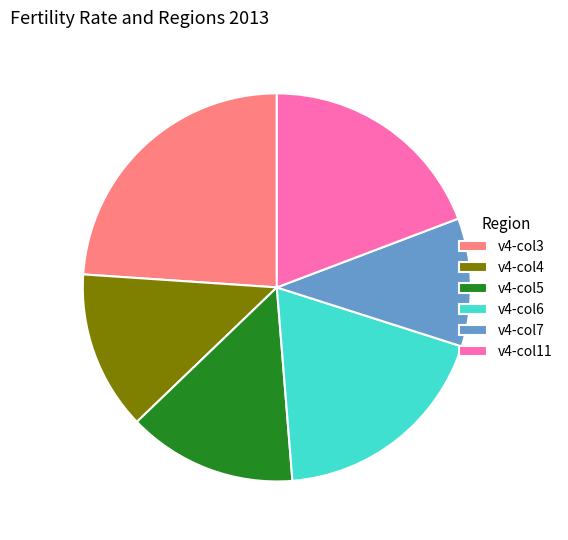

Do v4-col4 and v4-col6 together represent more than half of the pie?

No